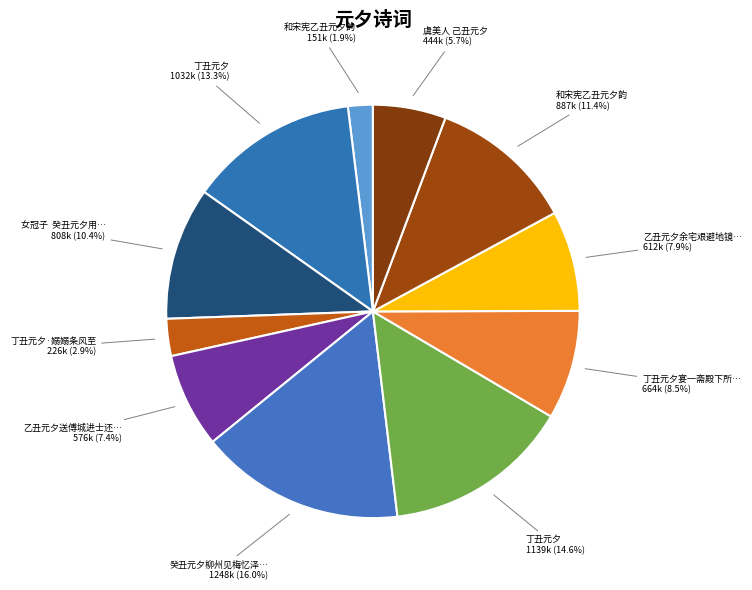

Rank the categories by value from lowest to highest.

和宋宪乙丑元夕韵, 丁丑元夕·嫋嫋条风至, 虞美人 己丑元夕, 乙丑元夕送傅城进士还桂林, 乙丑元夕余宅艰避地镜园张孟奇至自博罗拉诸同社小集, 丁丑元夕宴一斋殿下所先以事归五华杨先生赋诗见忆仰荅并酬谢一斋, 女冠子  癸丑元夕用宋蒋竹山韵, 和宋宪乙丑元夕韵, 丁丑元夕, 丁丑元夕, 癸丑元夕柳州见梅忆泽儿